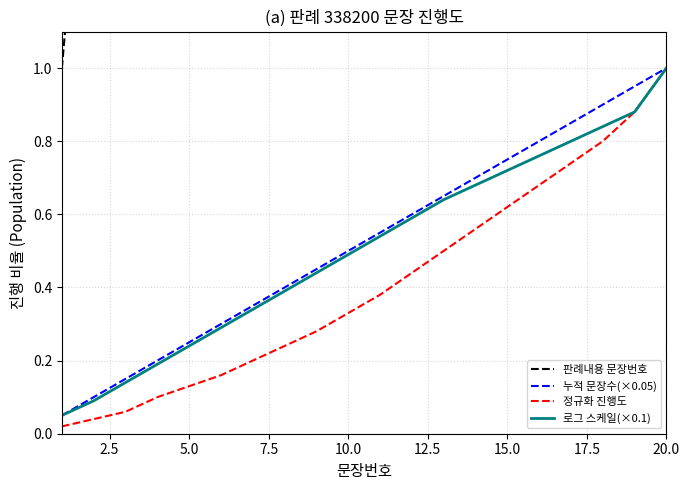

Which series has the widest spread of values?

판례내용 문장번호